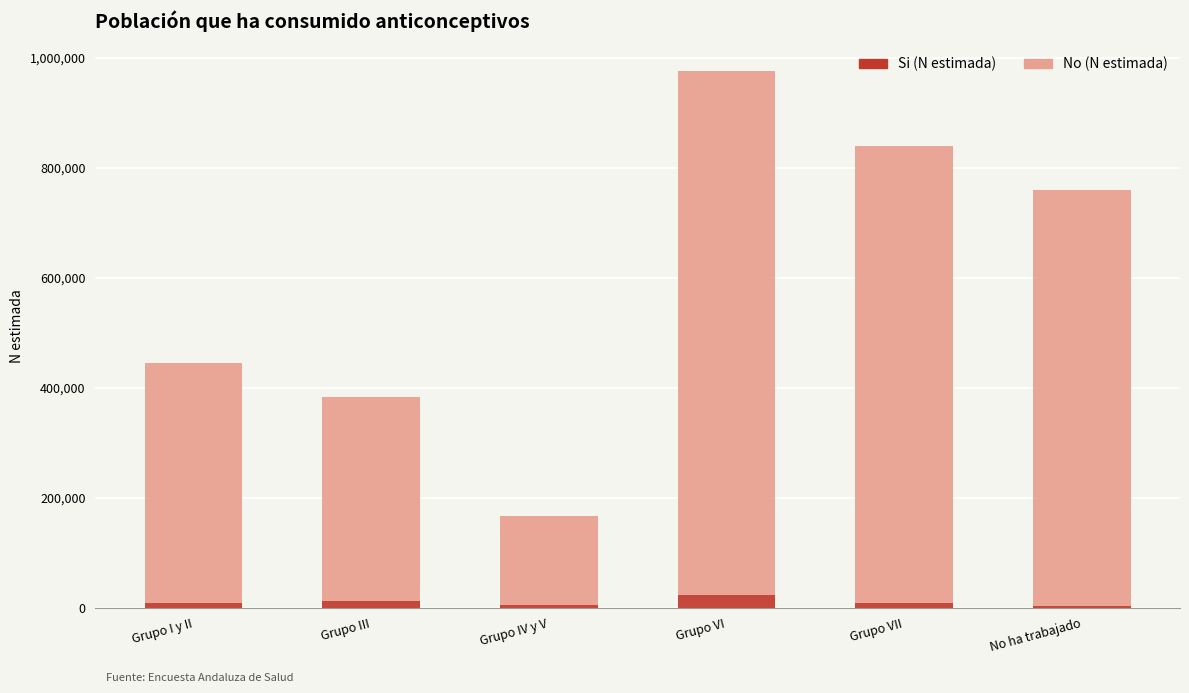

What is the sum of all Si (N estimada) values?

59650